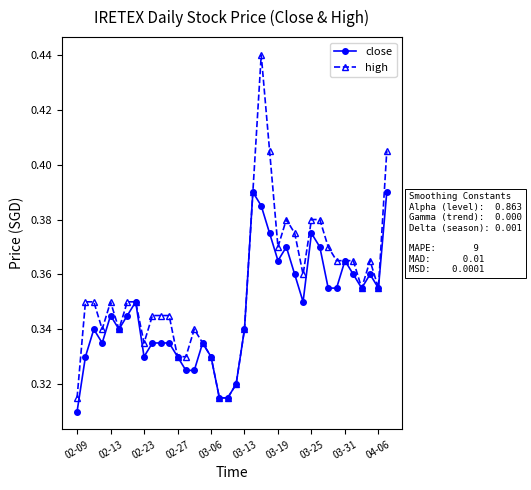

Count the close values in the range 0 to 1.

38